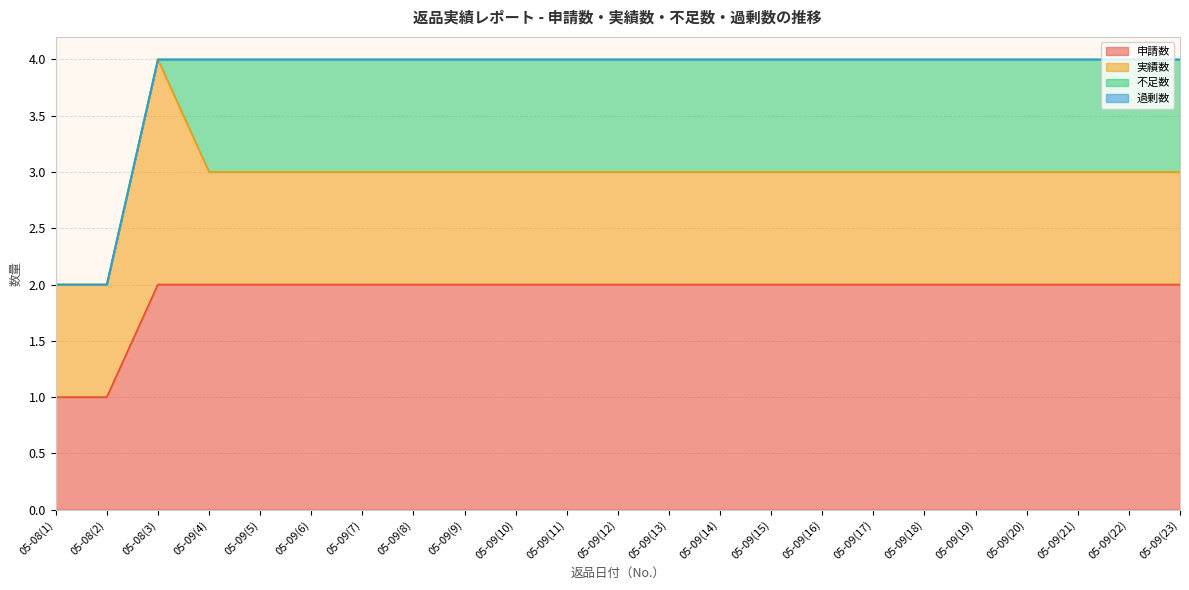

Reading right to left, what are all the values shown in this chart?

申請数: 2	2	2	2	2	2	2	2	2	2	2	2	2	2	2	2	2	2	2	2	2	1	1
実績数: 1	1	1	1	1	1	1	1	1	1	1	1	1	1	1	1	1	1	1	1	2	1	1
不足数: 1	1	1	1	1	1	1	1	1	1	1	1	1	1	1	1	1	1	1	1	0	0	0
過剰数: 0	0	0	0	0	0	0	0	0	0	0	0	0	0	0	0	0	0	0	0	0	0	0